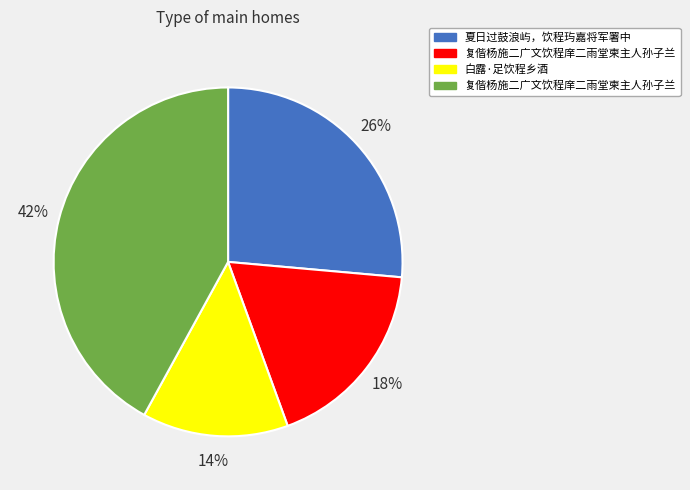

Does any single category account for the majority?

No